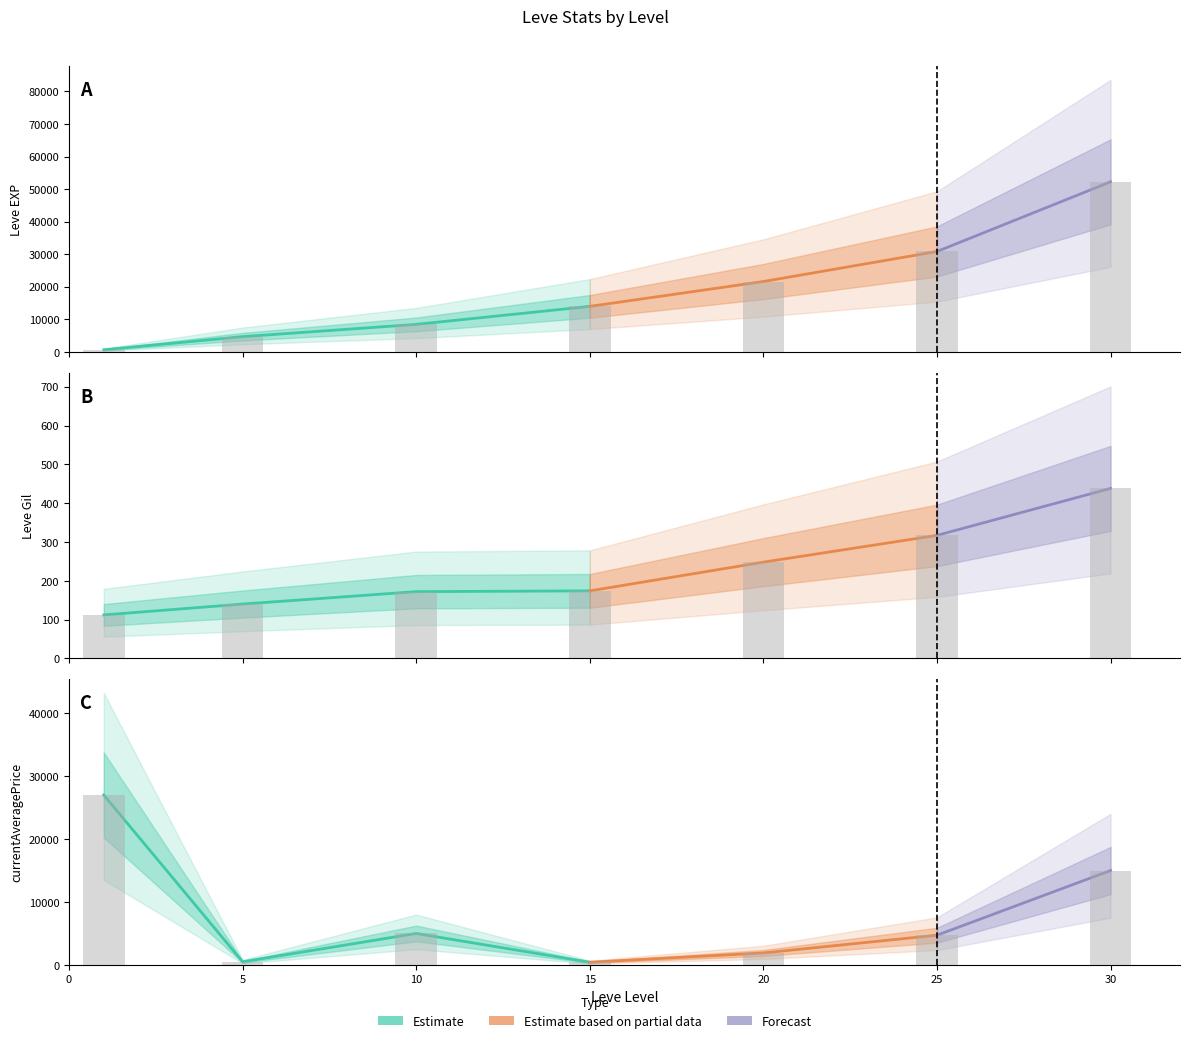

At how many categories does at least one series exceed 31199?

1